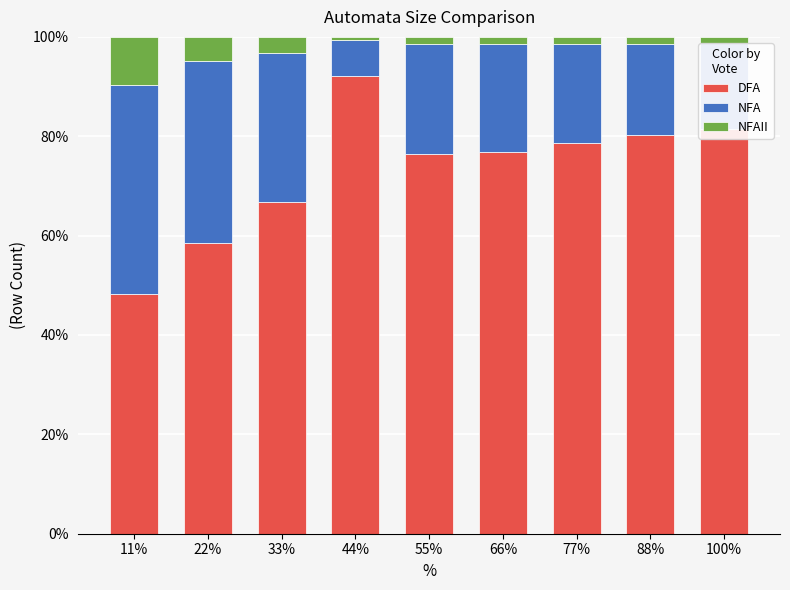

How many distinct data groups are displayed?

3